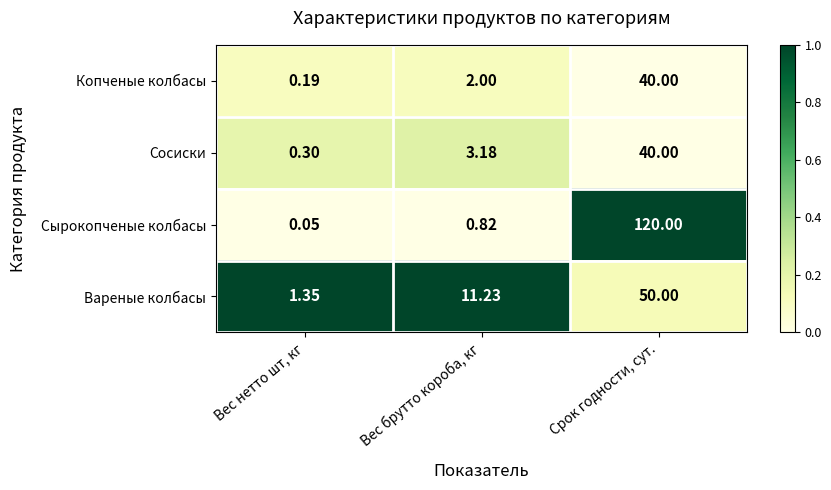

Count the number of data series in this chart.

4